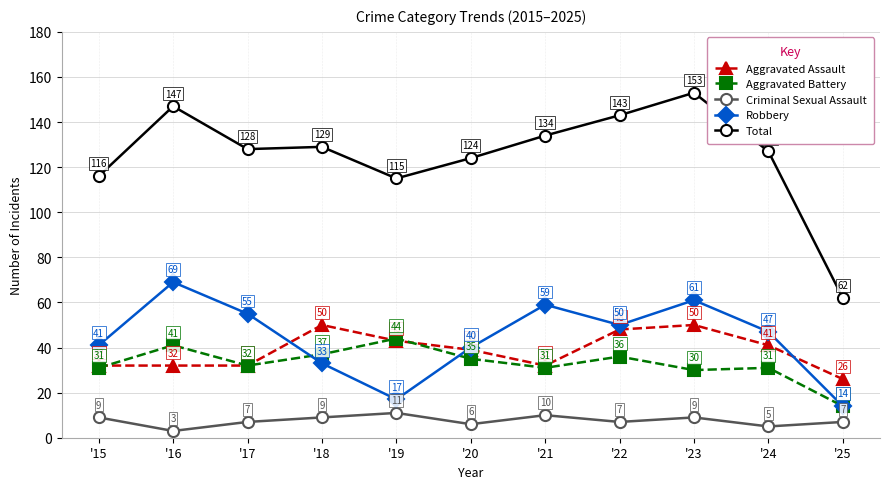

How many interior local valleys does the Total series have?

2